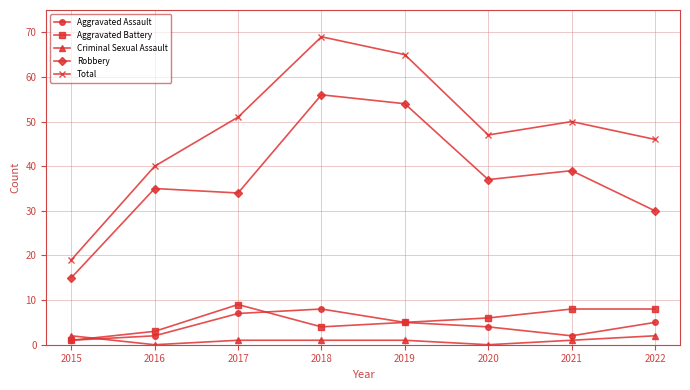

What is the difference between the maximum and minimum values in the Robbery series?

41